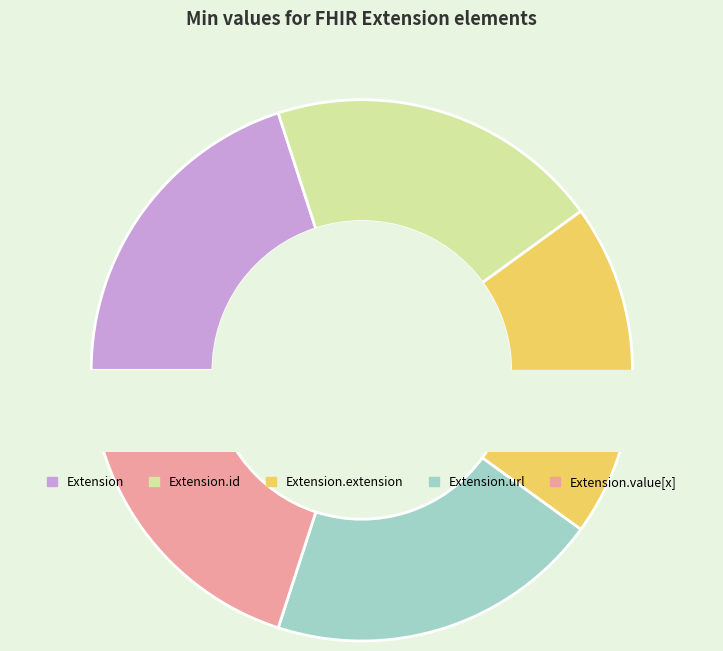

Is there any slice that represents more than half of the pie?

Yes